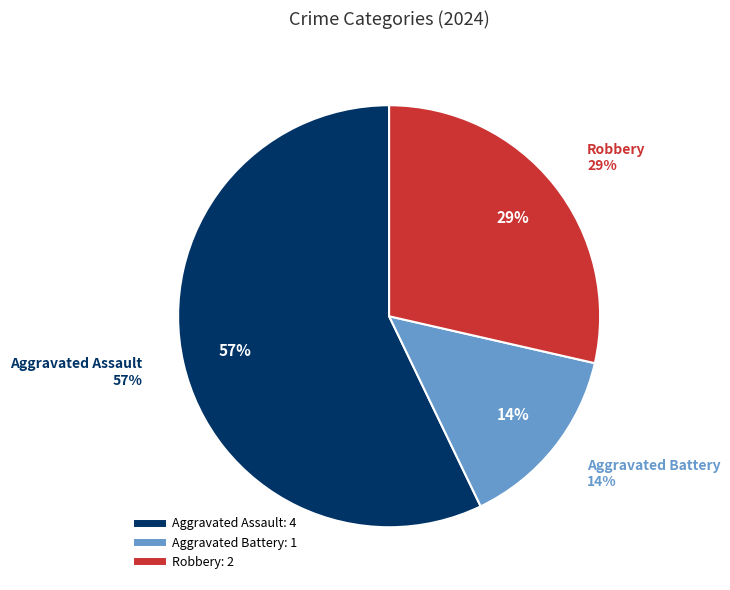

What is the change in value from Aggravated Battery to Robbery?

+1